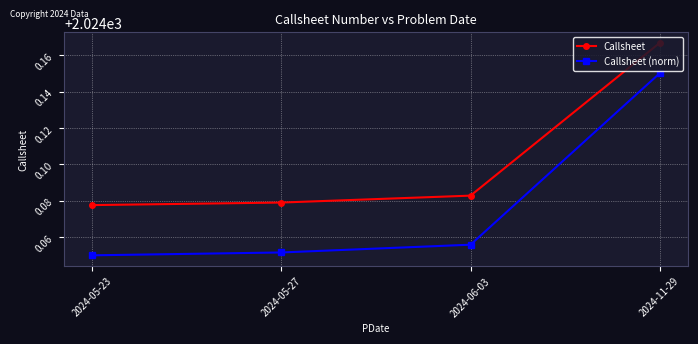

Is it true that Callsheet (norm) equals 3060.6 at 2024-05-27?

False